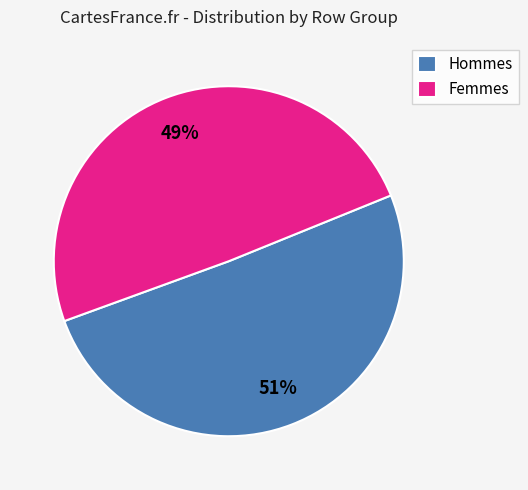

How many slices are in this pie chart?

2